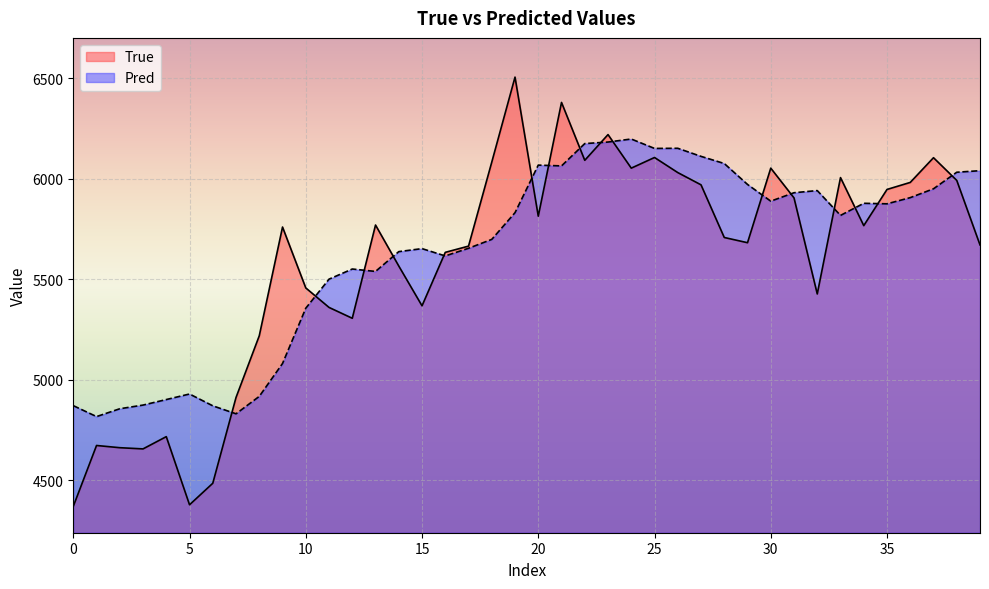

Between 21 and 27, which series saw the biggest shift?

True